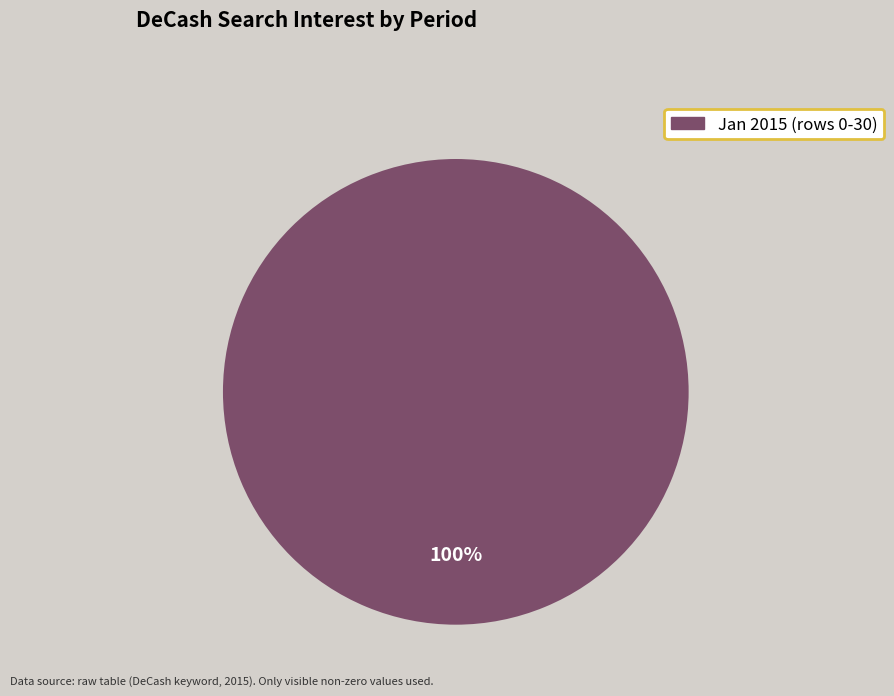

Is there a majority slice in this chart?

Yes